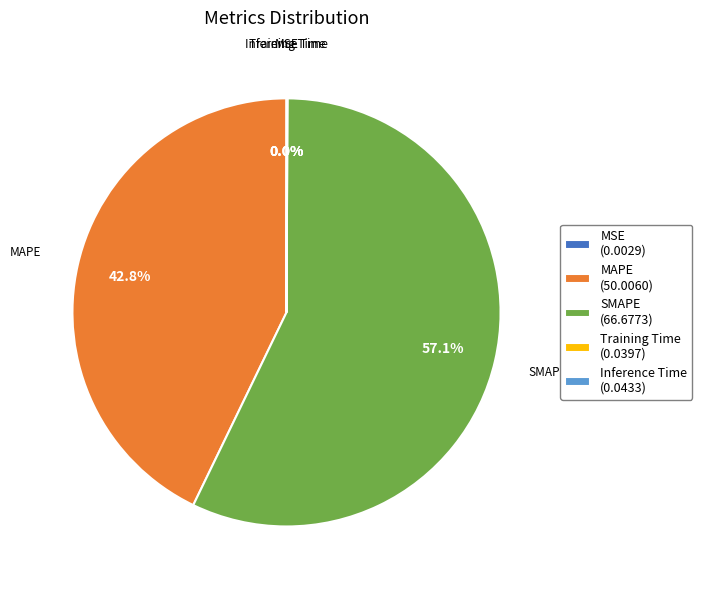

What percentage is NOT represented by MAPE (50.0060)?

57.2%